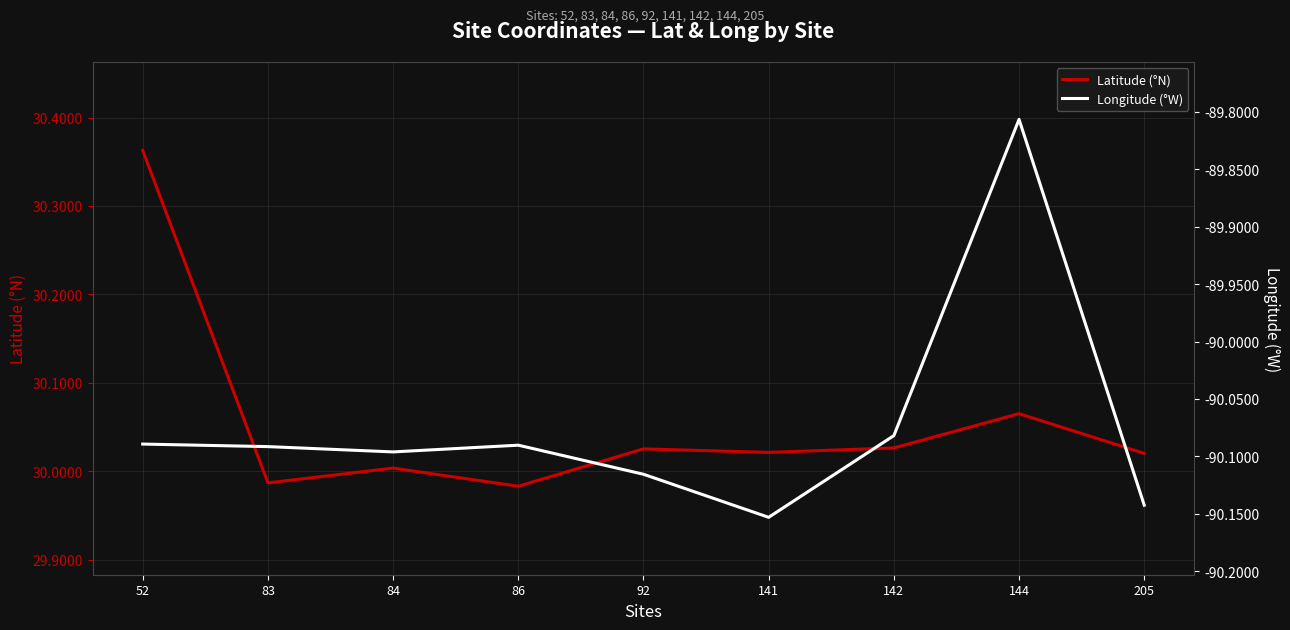

True or false: Longitude (°W) has more than 1 interior local peaks.

True